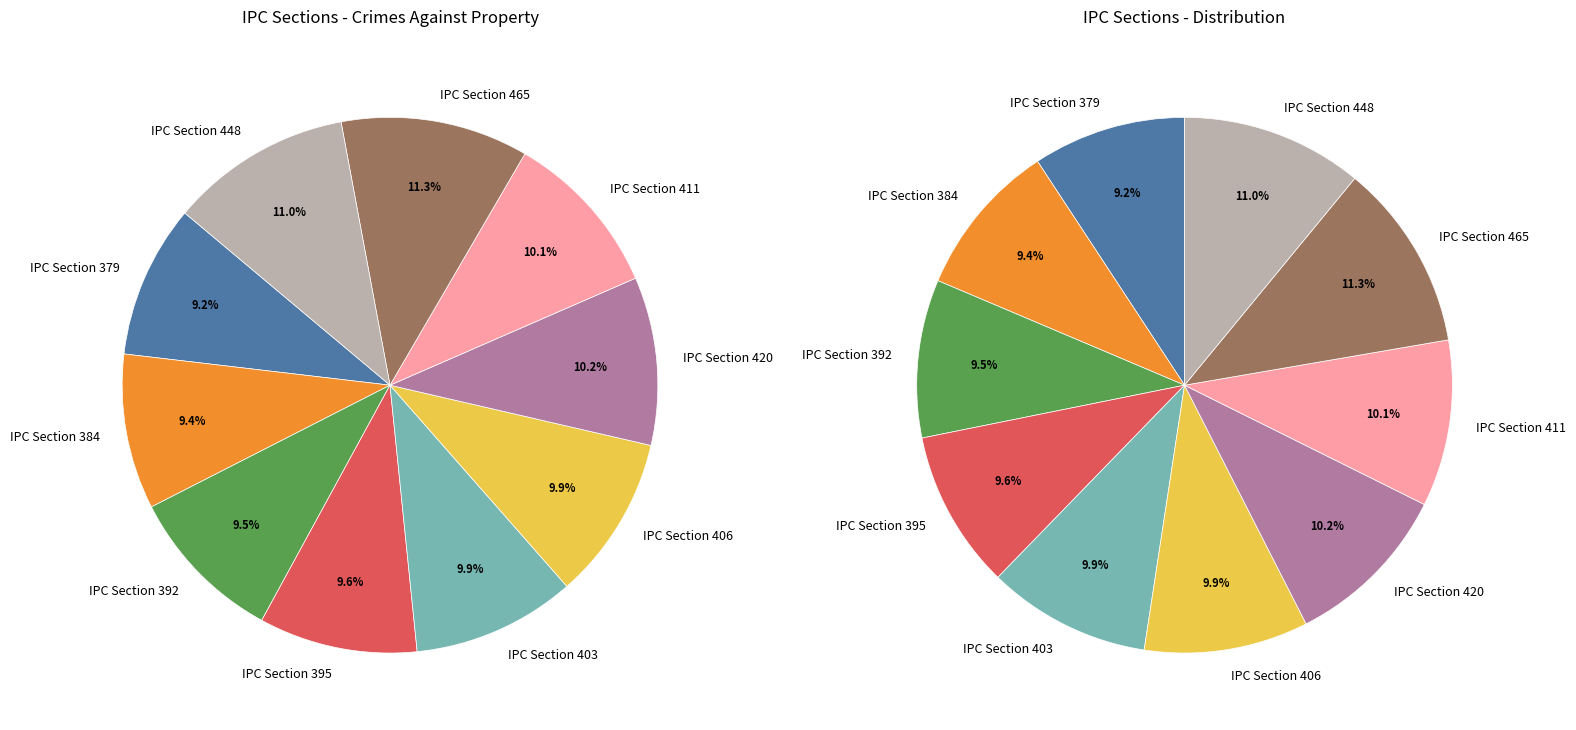

To the nearest percent, what portion does IPC Section 406 represent?

10%